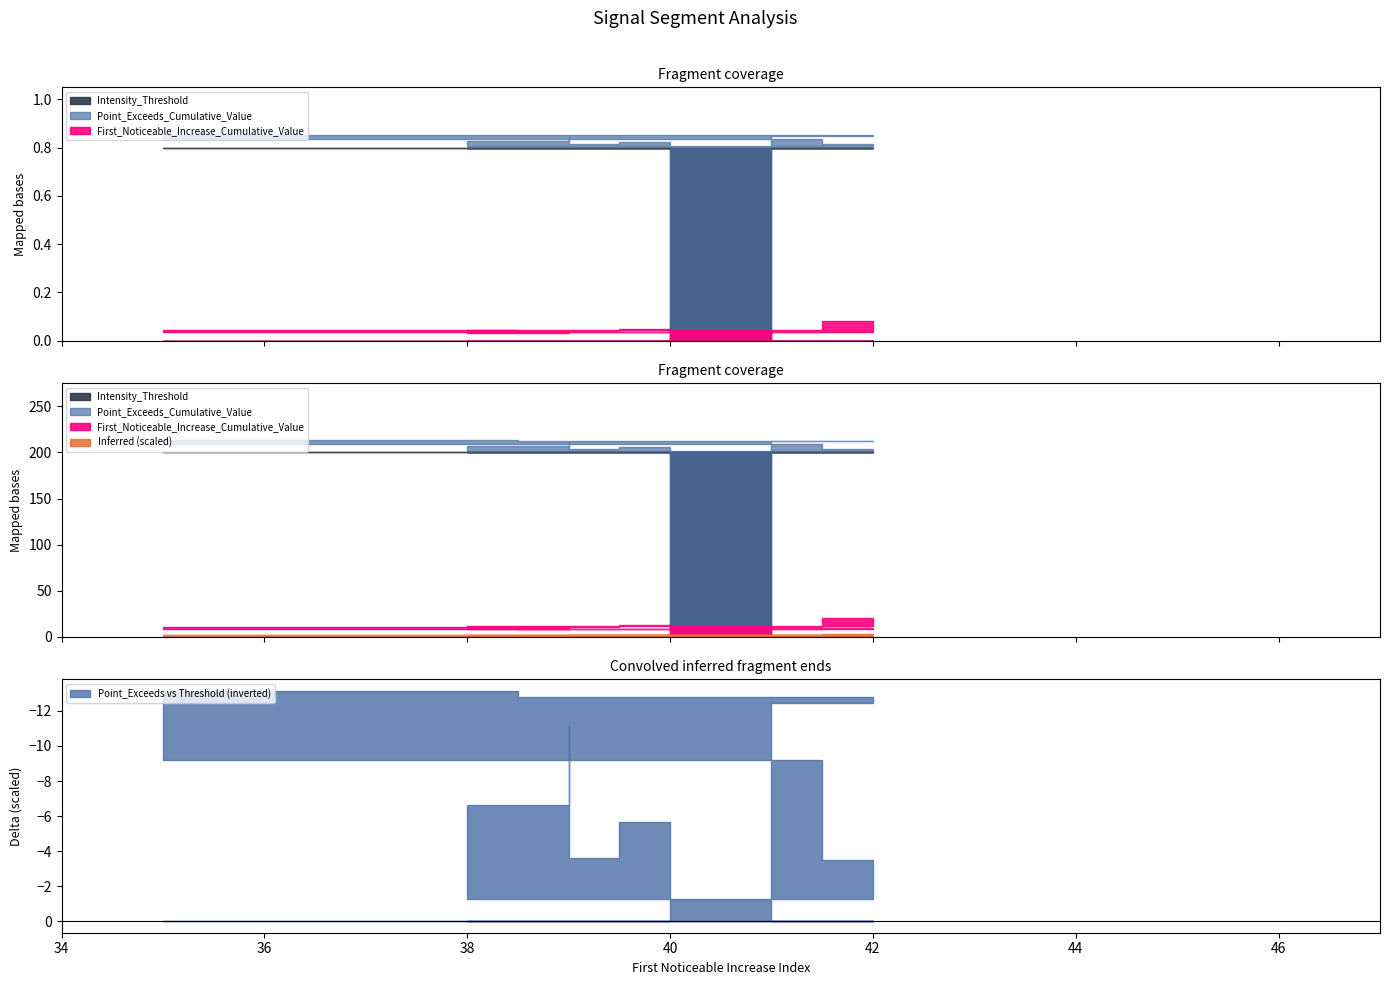

What is the difference between the highest and lowest values at 41?

0.8